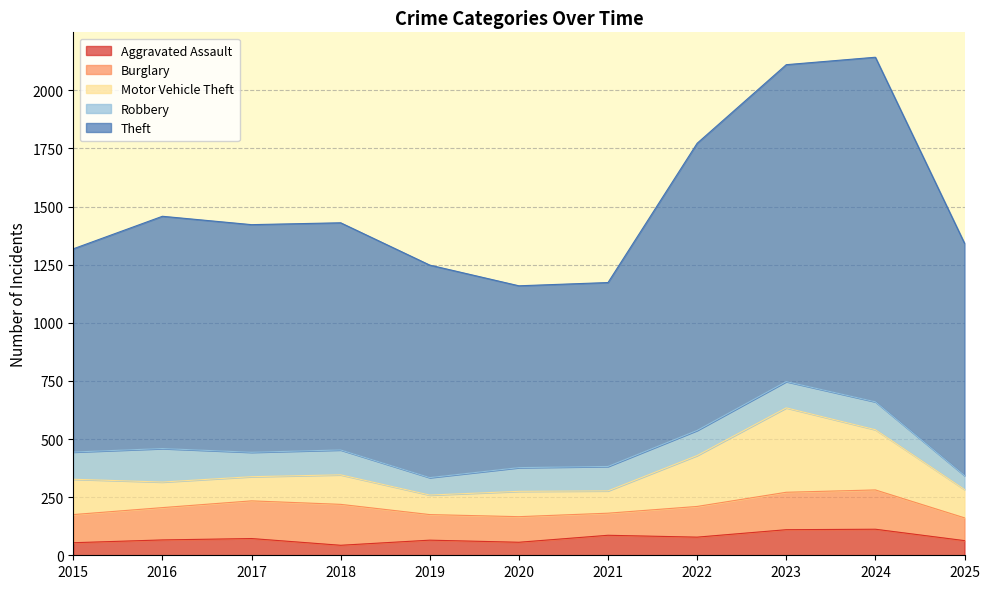

Which category has the highest value across all series?

2024